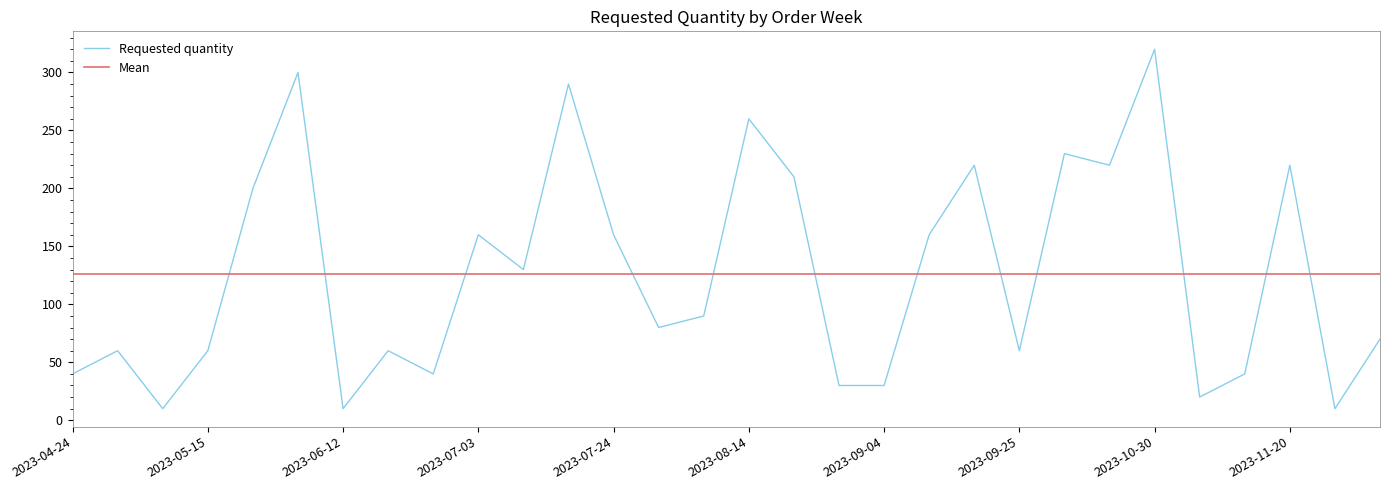

What is the change in value from 2023-07-10 to 2023-08-28?

-100